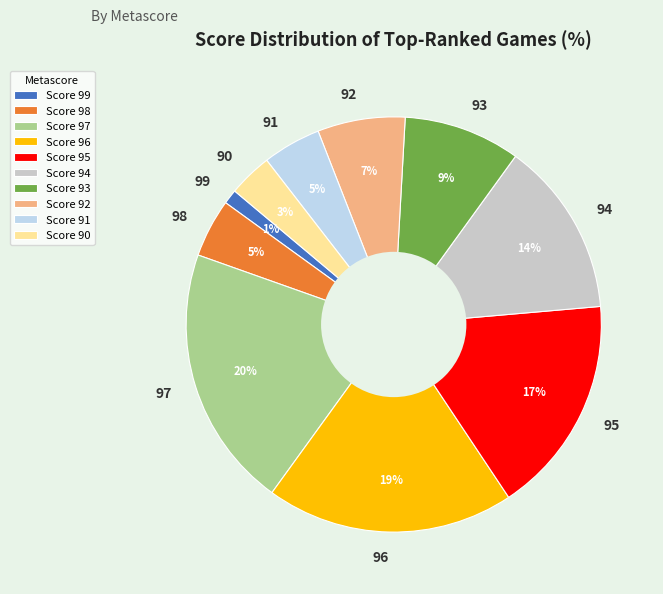

Between 94 and 95, which is larger?

95